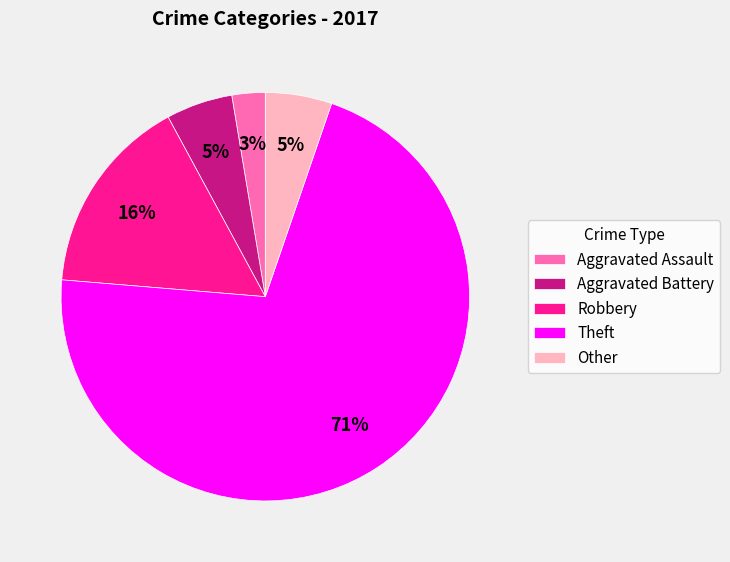

What is the smallest slice in the pie chart?

Aggravated Assault